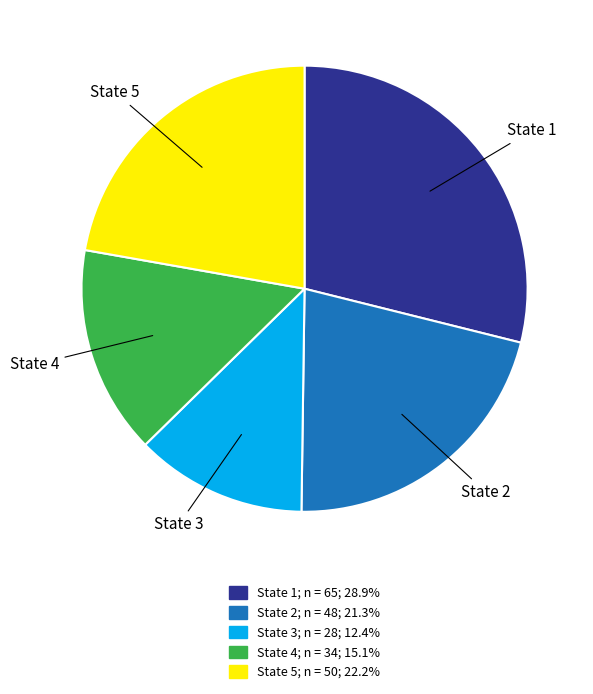

The State 4 slice represents 15% of the pie. True or false?

True